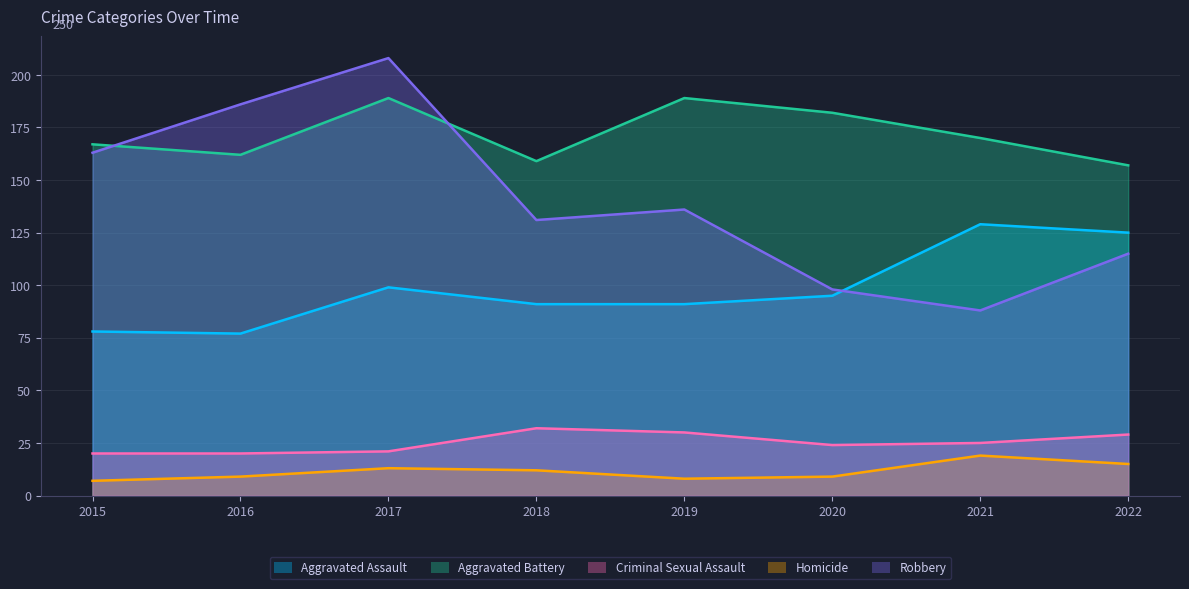

What is the smallest value displayed?

7